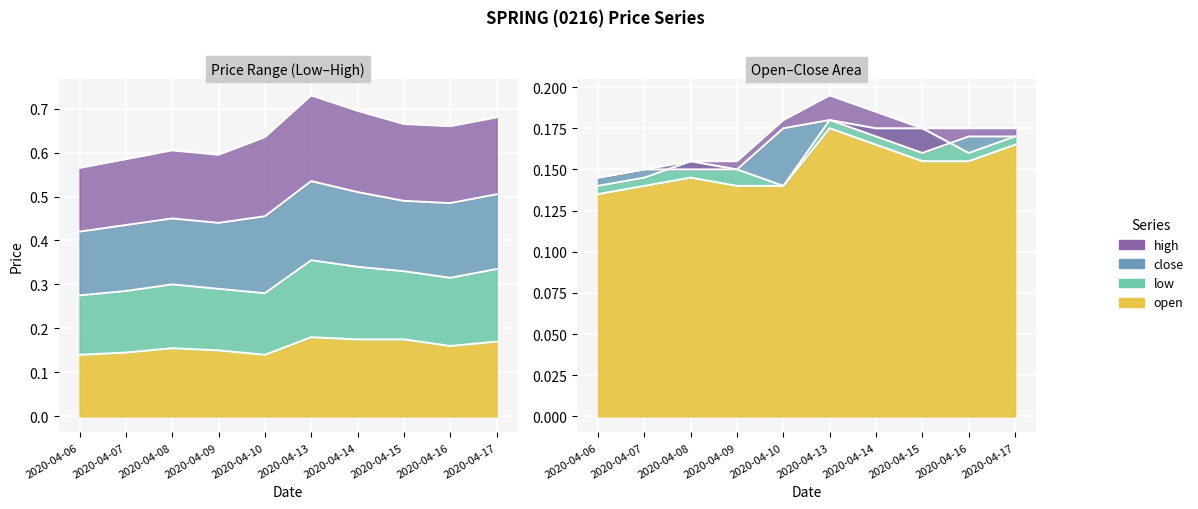

Is the value of close at 2020-04-16 greater than the value of high at 2020-04-10?

No